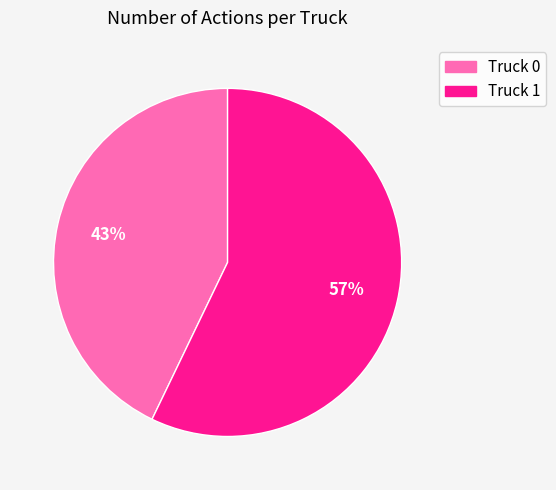

Does Truck 1 account for over 50% of the chart?

Yes